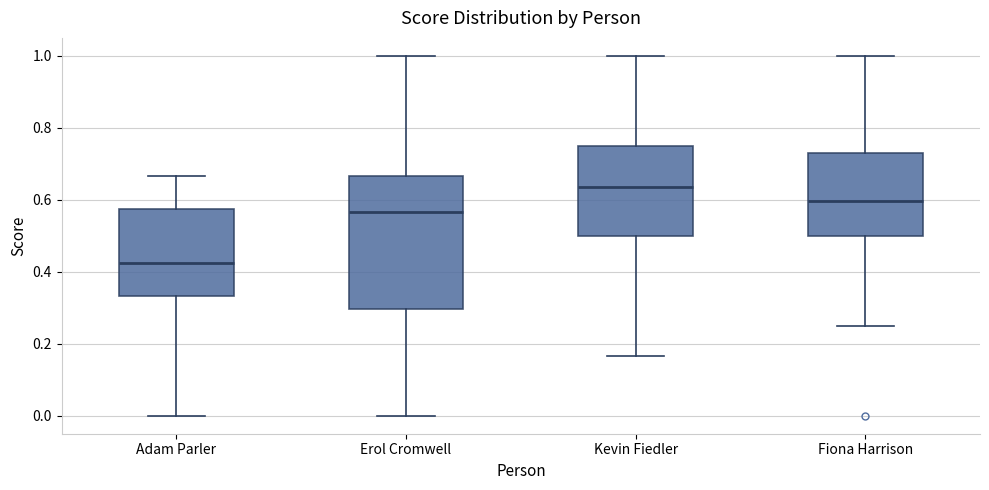

Where is the upper edge of the box for Fiona Harrison on the y-axis? The values are not printed on the chart, so give them approximately, as read against the axis.

0.72